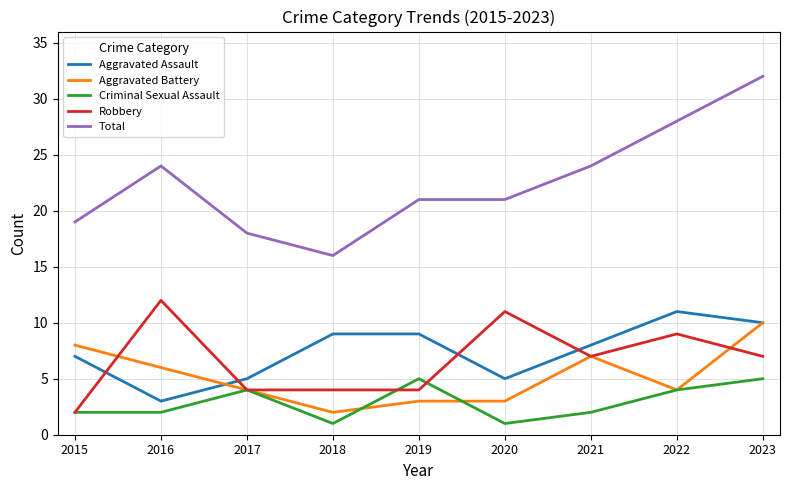

Does the chart have visible grid lines?

Yes